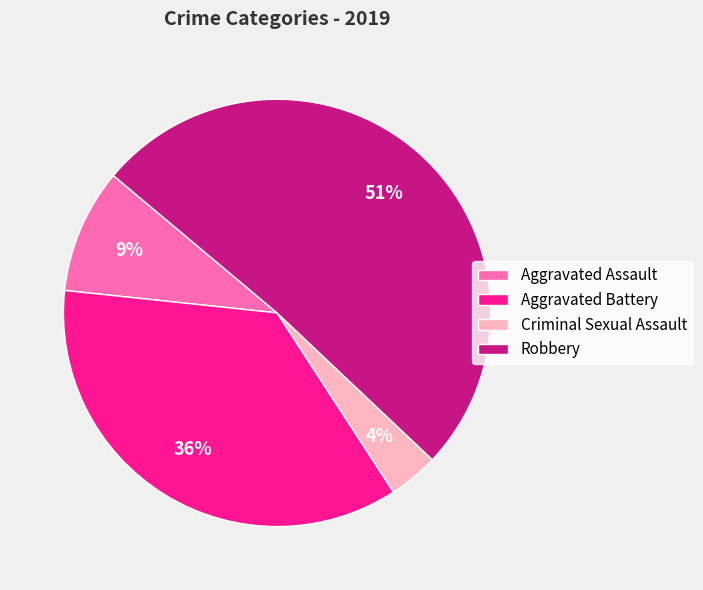

What is the smallest slice in the pie chart?

Criminal Sexual Assault